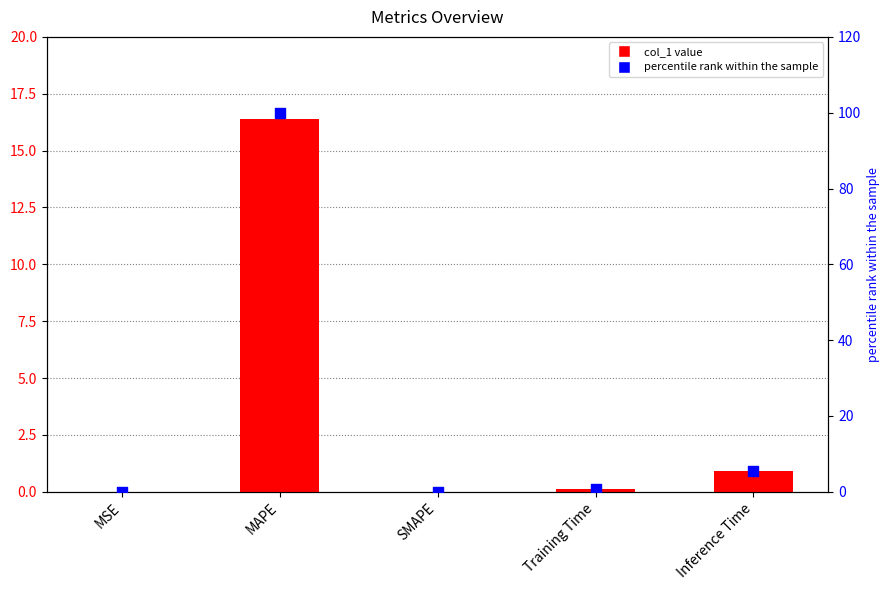

At how many categories does at least one series exceed 63?

1